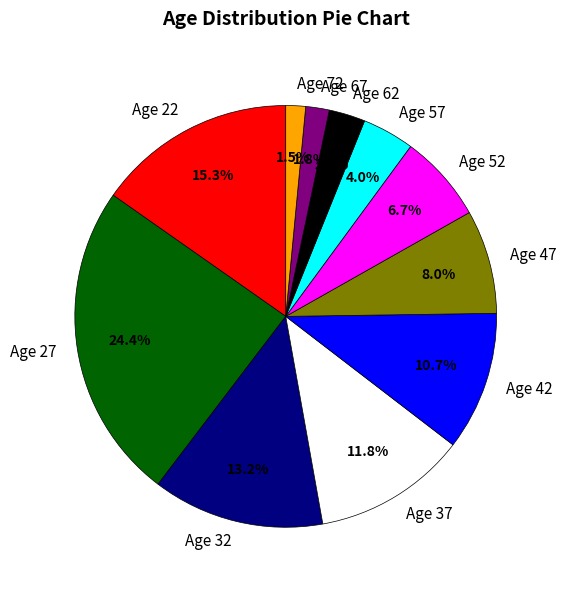

Does Age 52 account for over 50% of the chart?

No